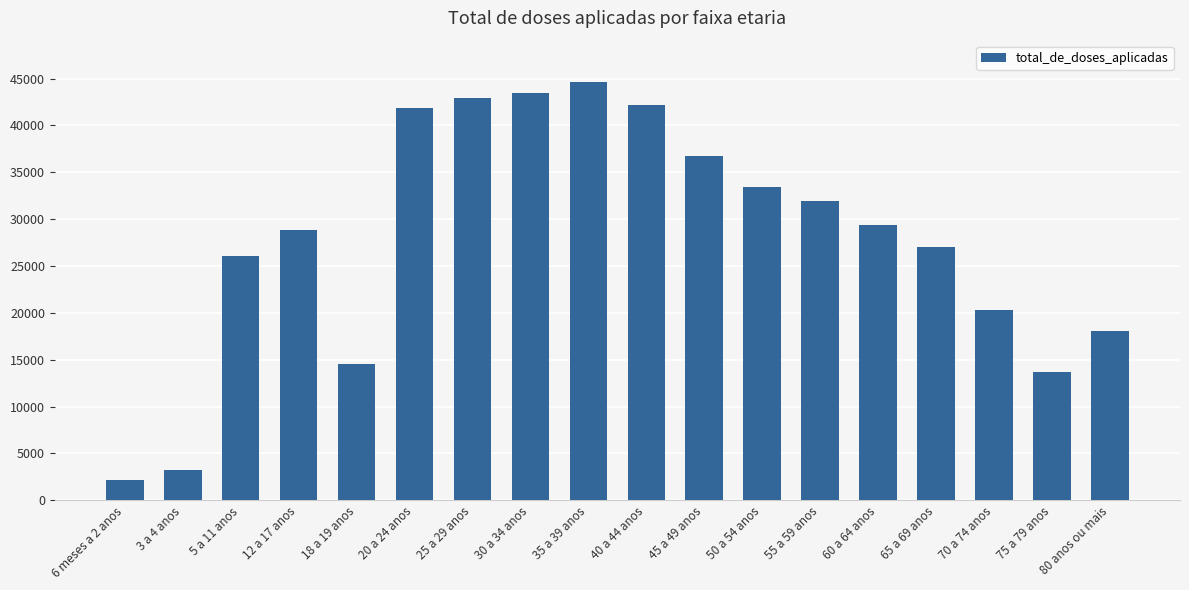

Which label corresponds to the smallest value in the chart?

6 meses a 2 anos